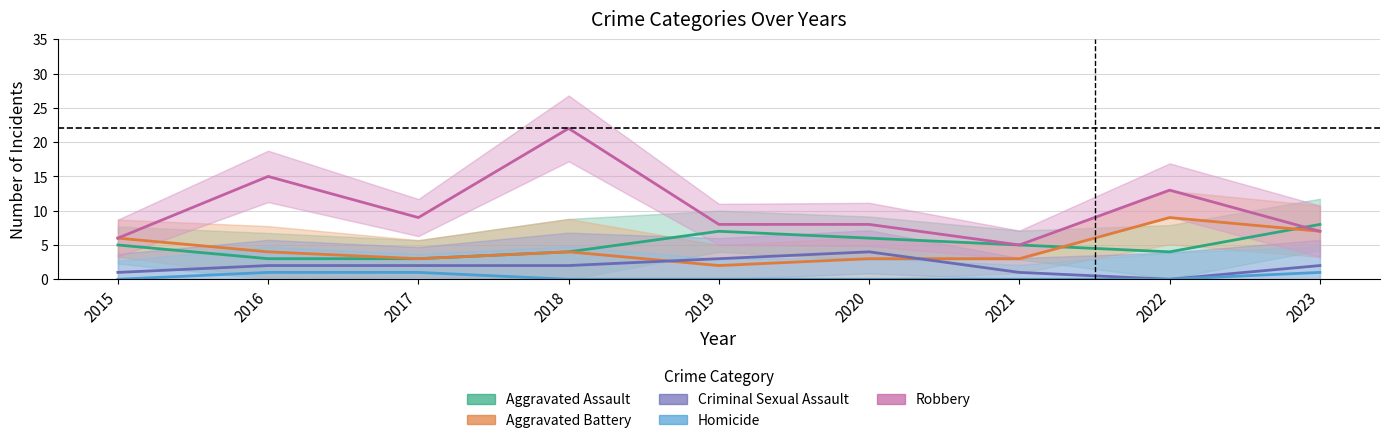

After their last crossing, which series has the higher values: Aggravated Battery or Aggravated Assault?

Aggravated Assault